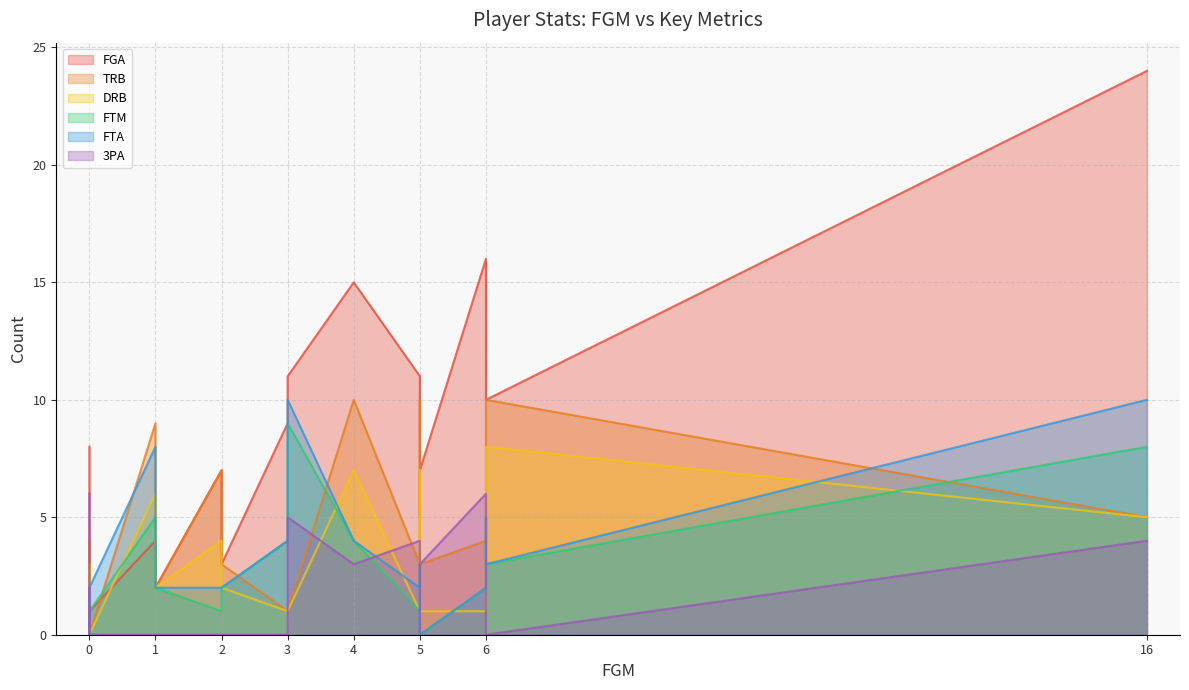

What is the maximum value shown in the chart?

24